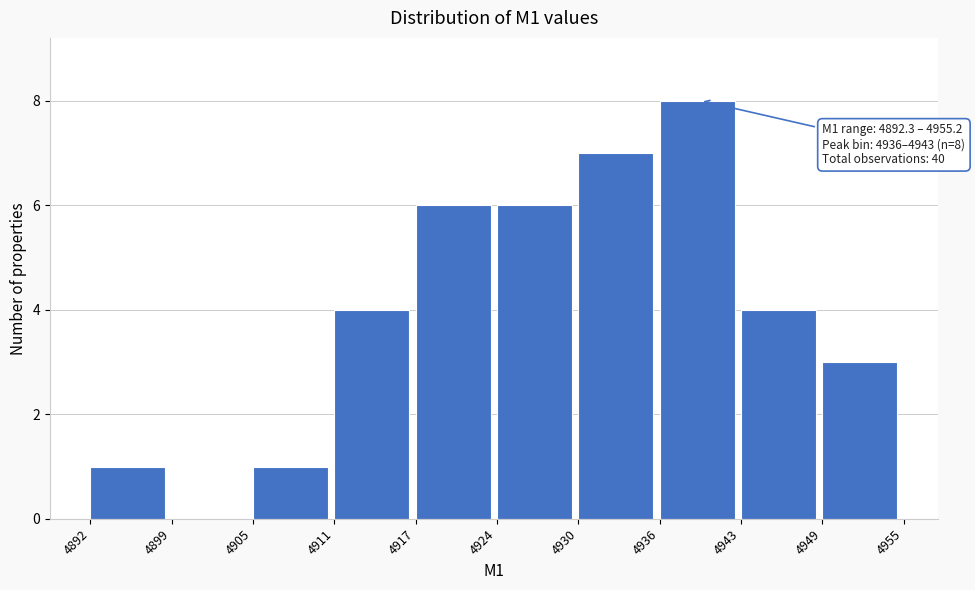

Over which range of the x-axis is the bar tallest?

4936 to 4943